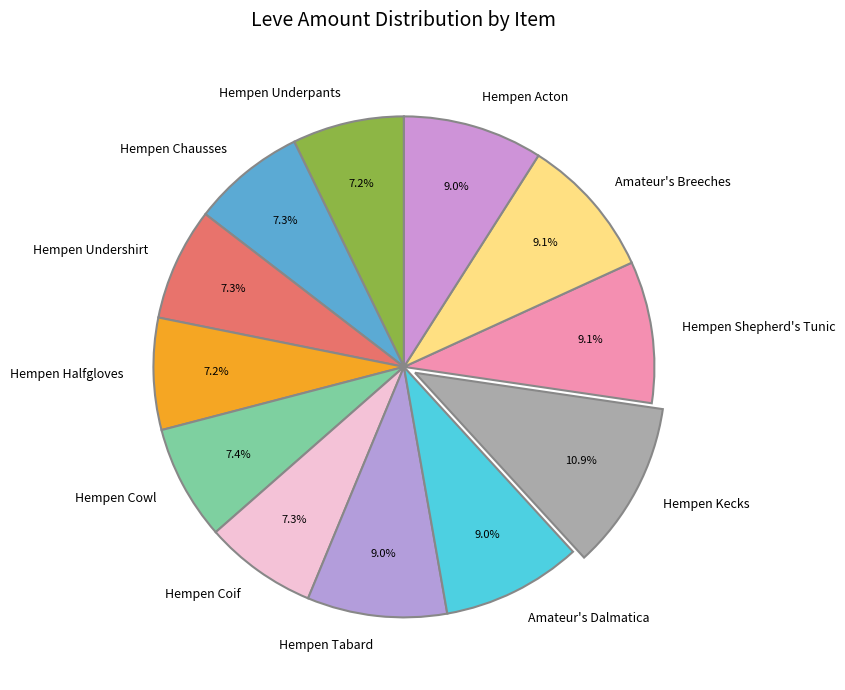

How many slices are in this pie chart?

12